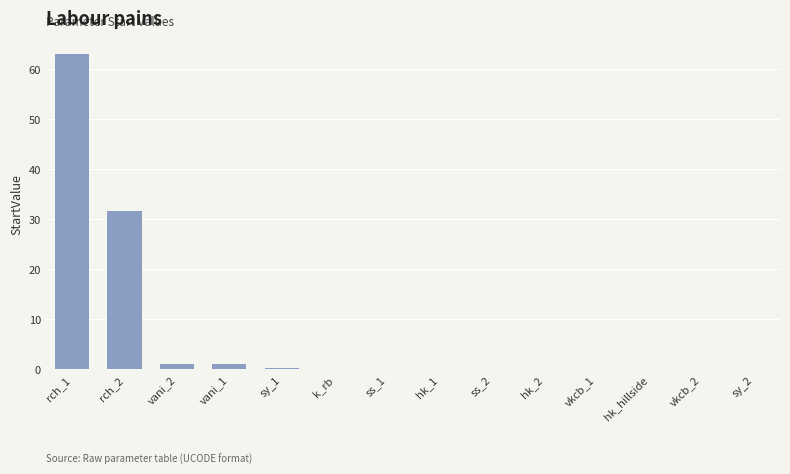

How many distinct data groups are displayed?

1